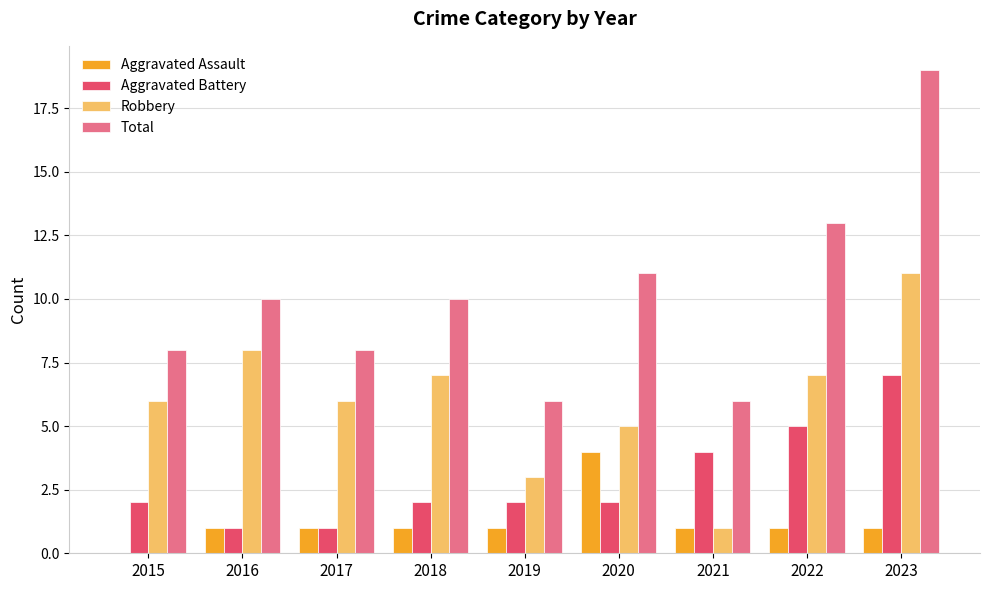

Which series changed the most between 2021 and 2023?

Total